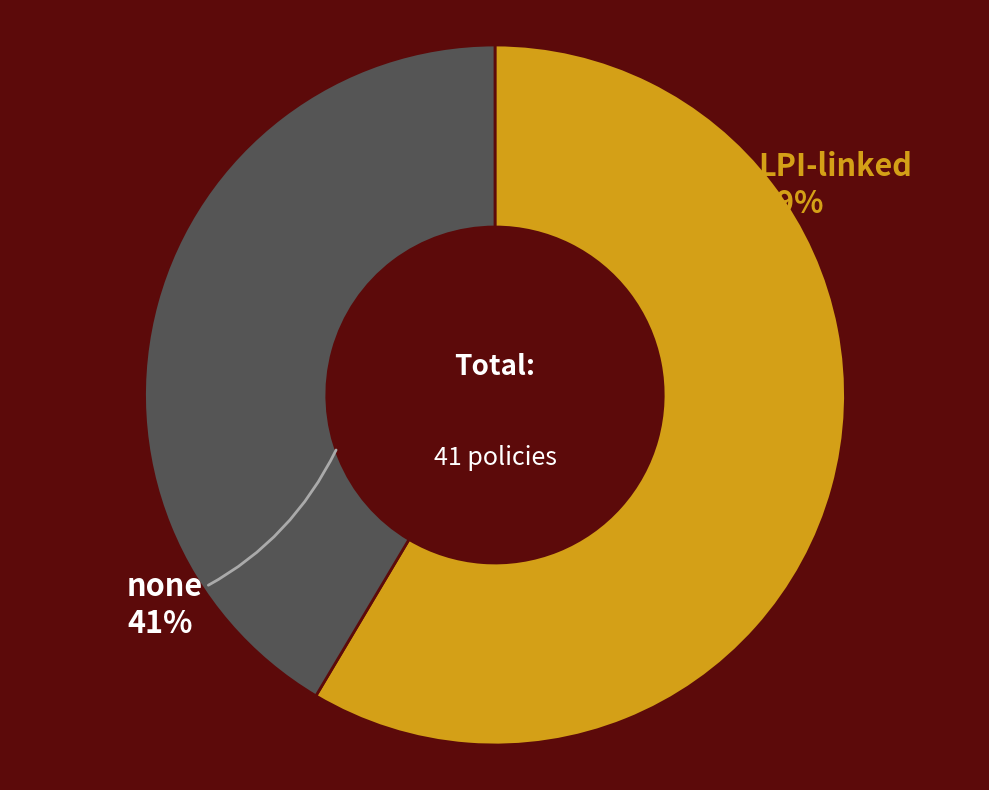

To the nearest percent, what is the average slice percentage?

50%